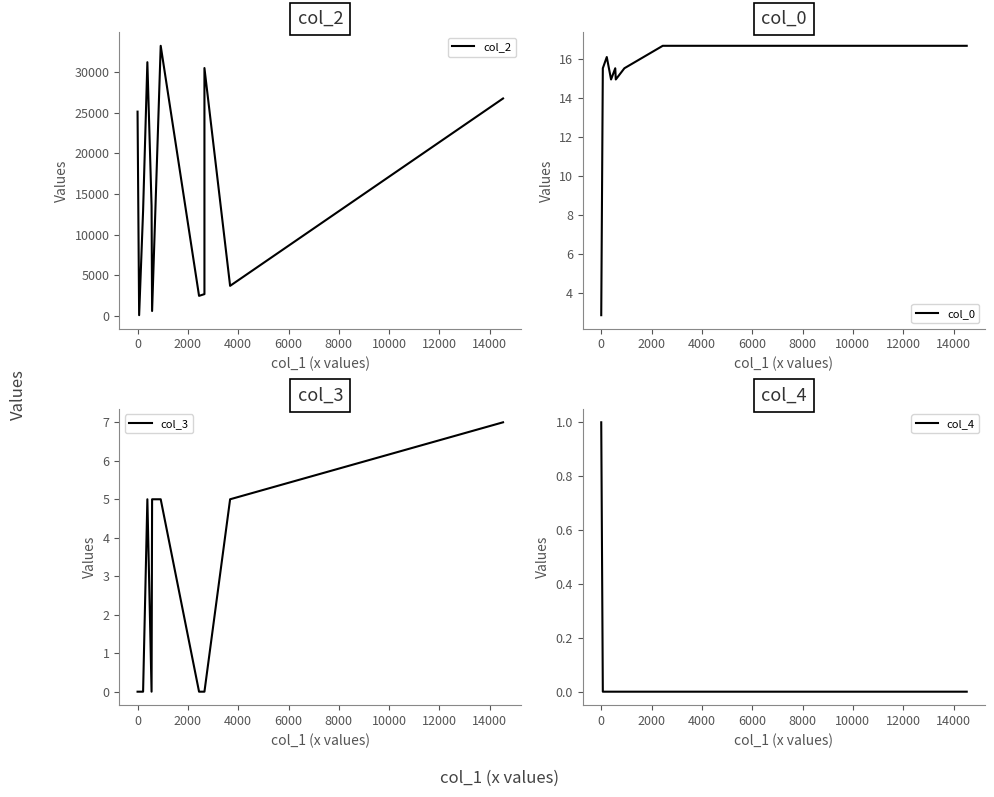

True or false: col_3 has more than 0 points higher than both neighbors.

True